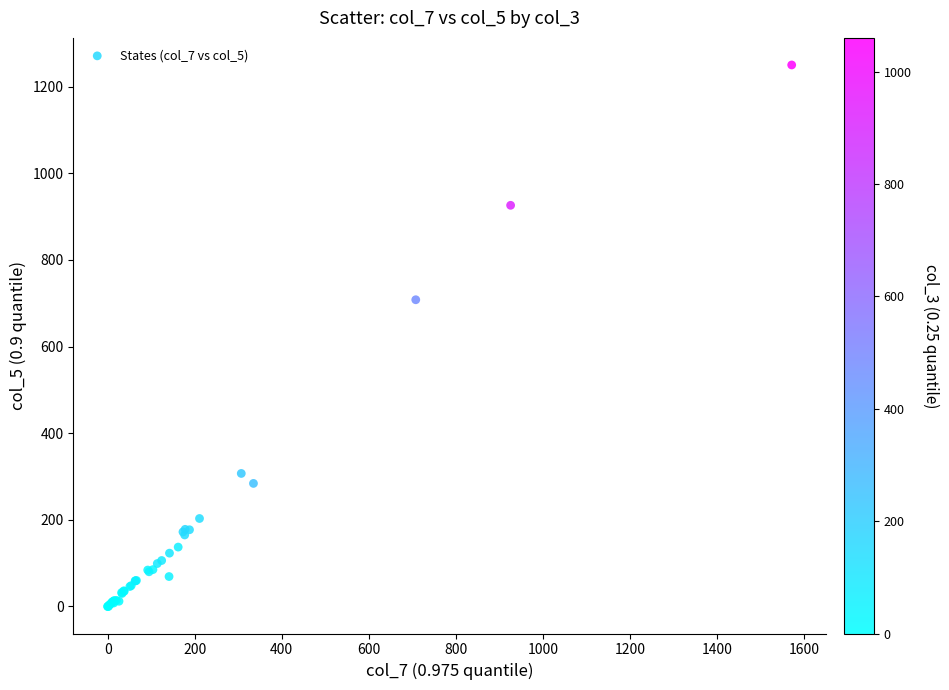

What Y value in the scatter plot is closest to 625?

708